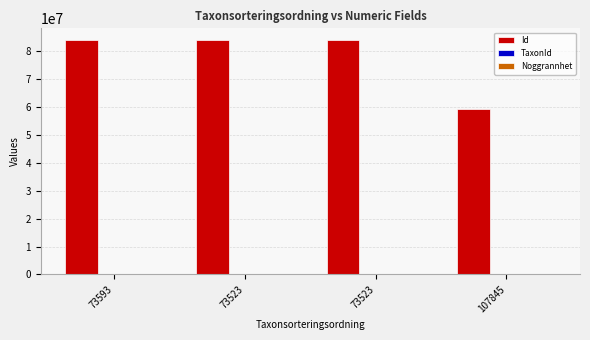

Which series has the largest range (max minus min)?

Id